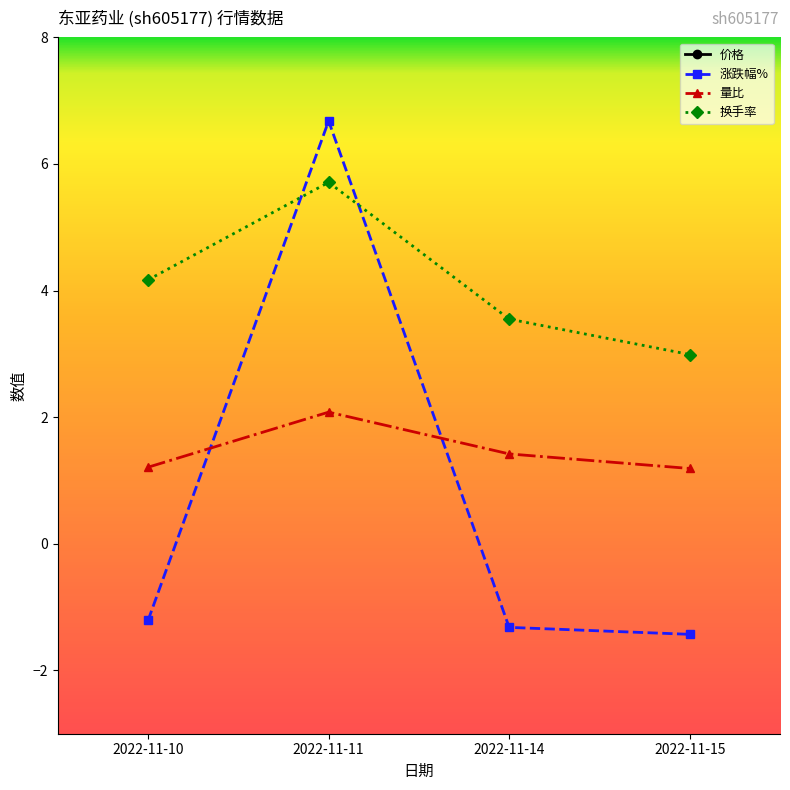

What is the sum of all 量比 values?

5.9